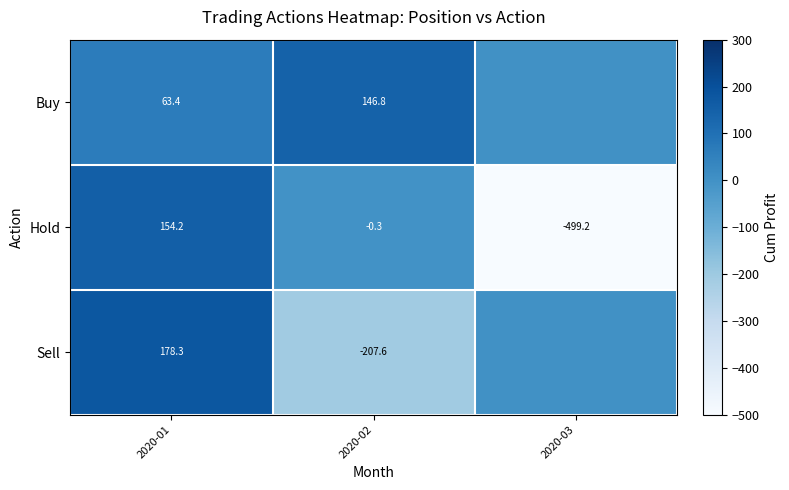

What is the total value across all series at 2020-01?

395.9